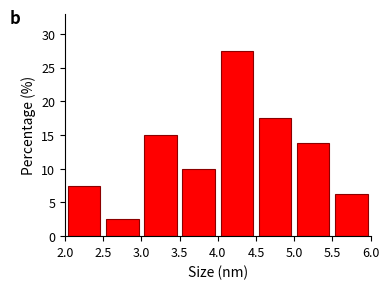

Reading left to right, list every bar in this chart as the range it spans on the x-axis followed by its height. The values are not printed on the chart, so give them approximately, as read against the axis.

2.0 to 2.5: 7.5
2.5 to 3.0: 2.5
3.0 to 3.5: 15.0
3.5 to 4.0: 10.0
4.0 to 4.5: 27.5
4.5 to 5.0: 17.5
5.0 to 5.5: 14.0
5.5 to 6.0: 6.5